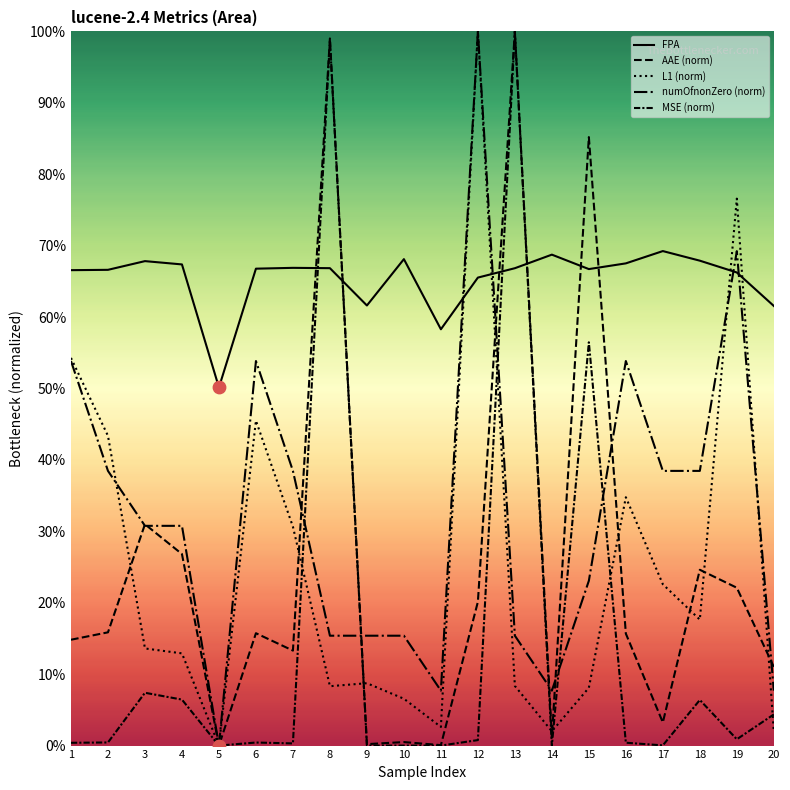

Which series contains the lowest Y value?

AAE (norm)